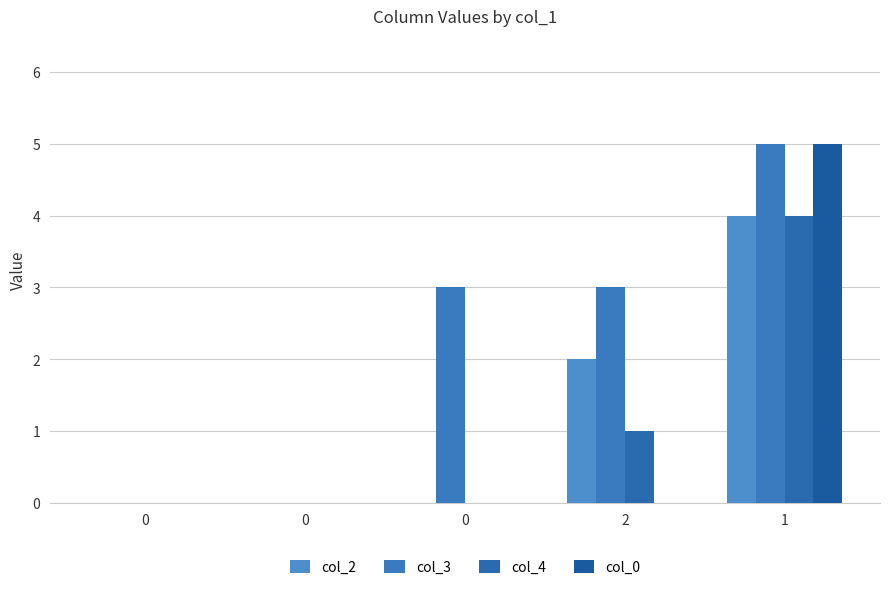

True or false: col_0 has a value of 7 at 1.

False